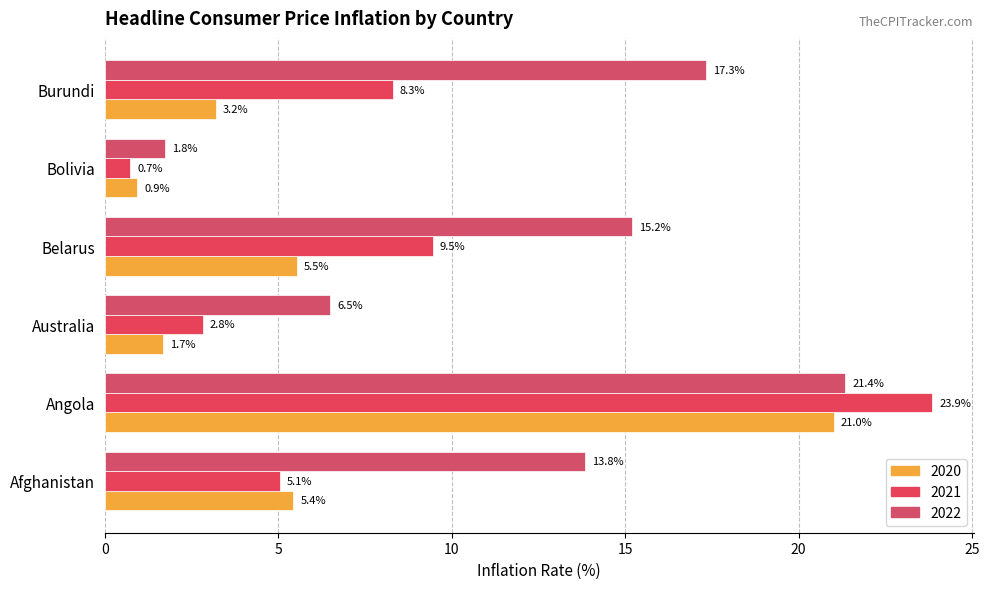

What is the difference between the highest and lowest values at Australia?

4.8